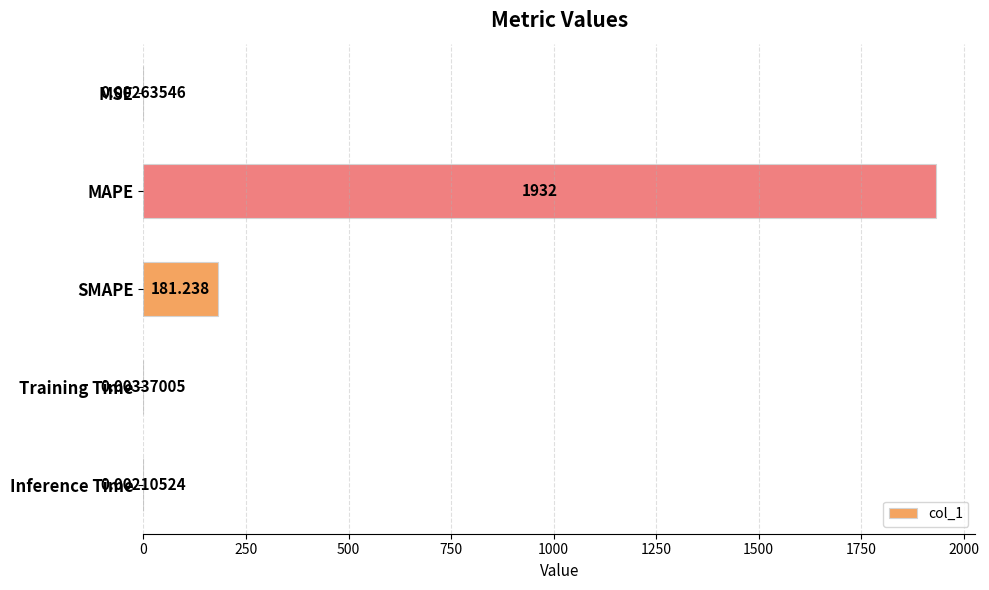

What is the sum of all values?

2113.2